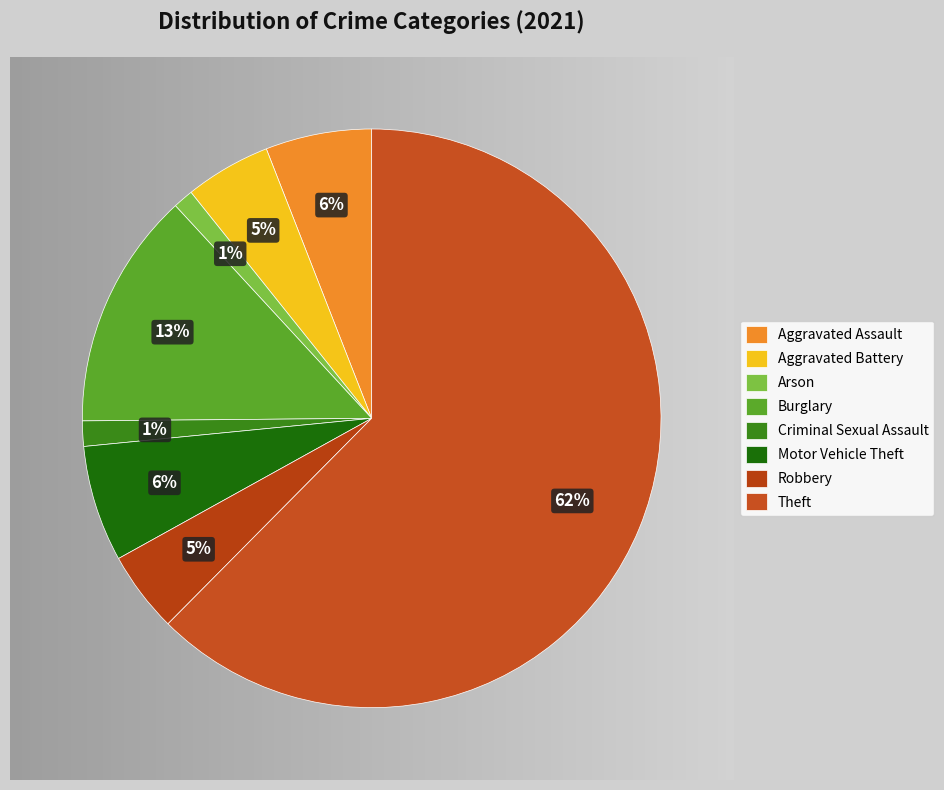

Which category has the smallest portion of the pie?

Arson